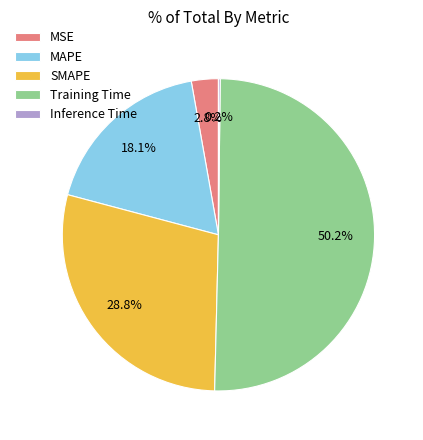

To the nearest percent, what is the average slice percentage?

20%